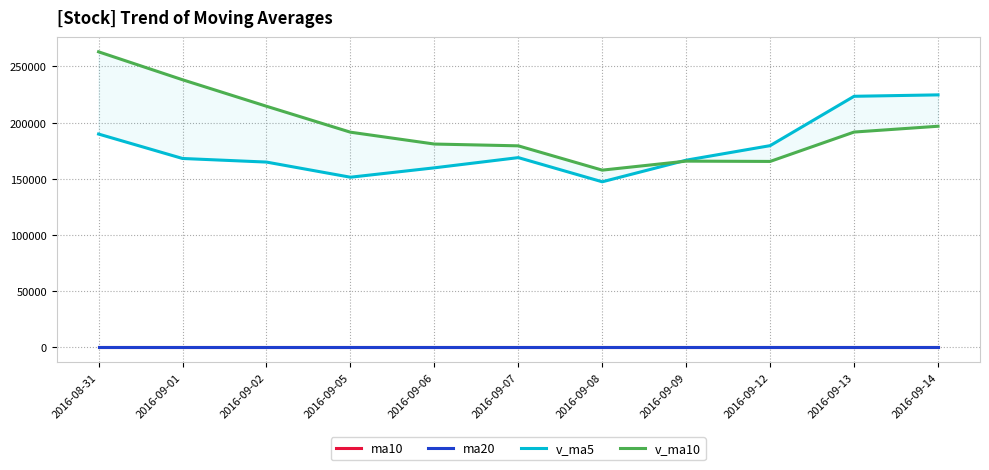

What value does the v_ma10 series have at 2016-09-08?

157764.1